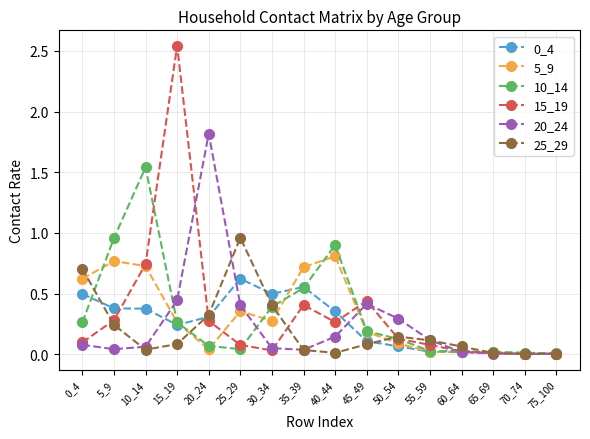

Does the chart display data point markers on the line(s)?

Yes